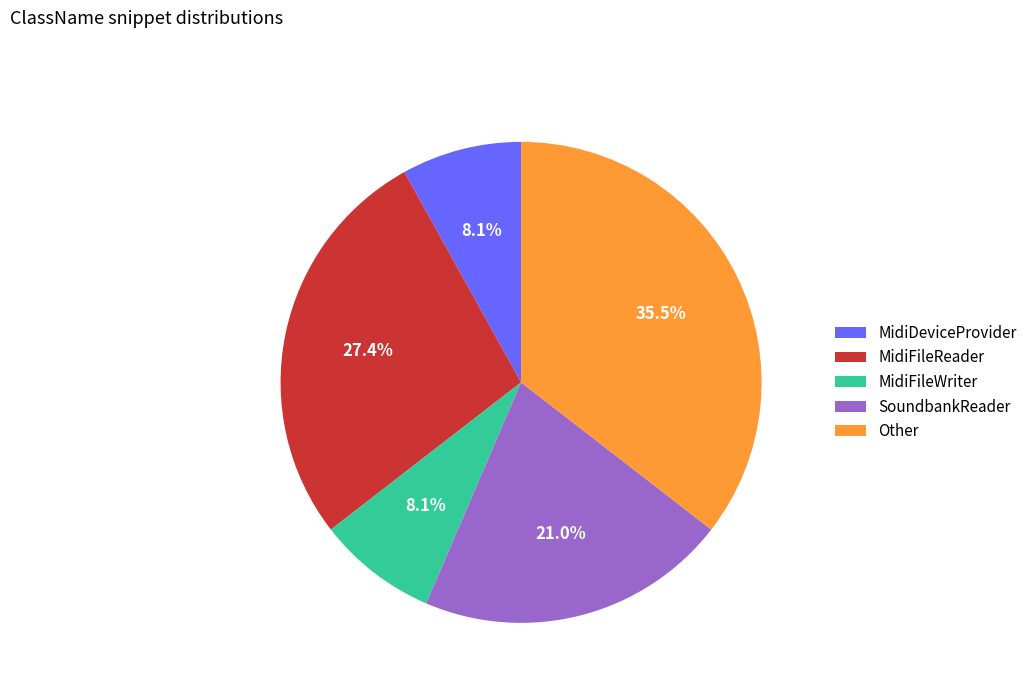

To the nearest percent, what is the combined percentage of Other and MidiDeviceProvider?

44%